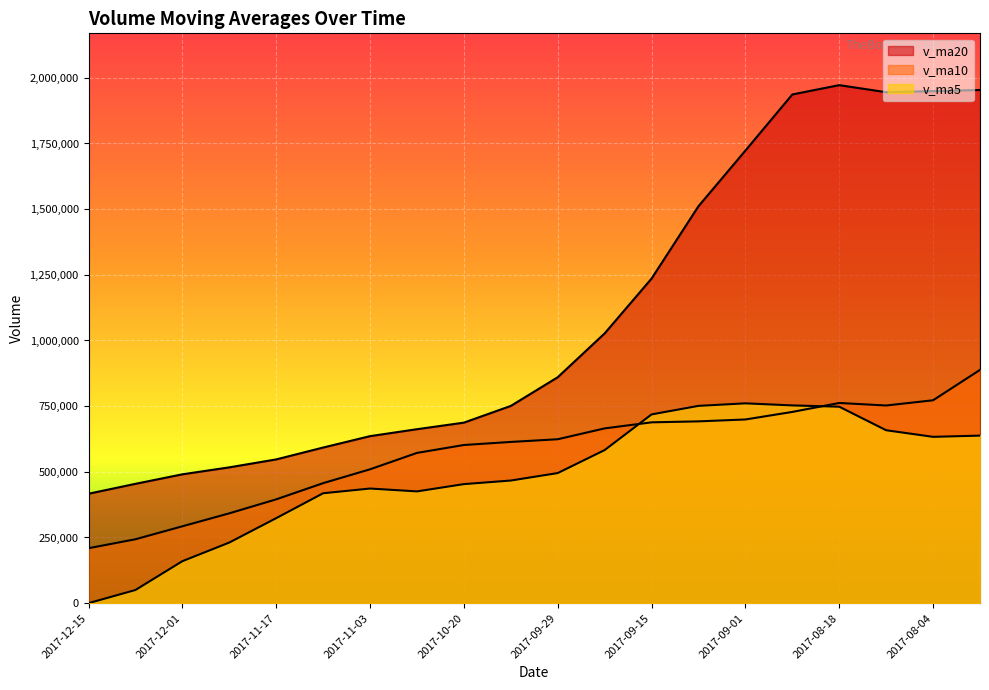

List the series in order of their peak value, lowest first.

v_ma5, v_ma10, v_ma20